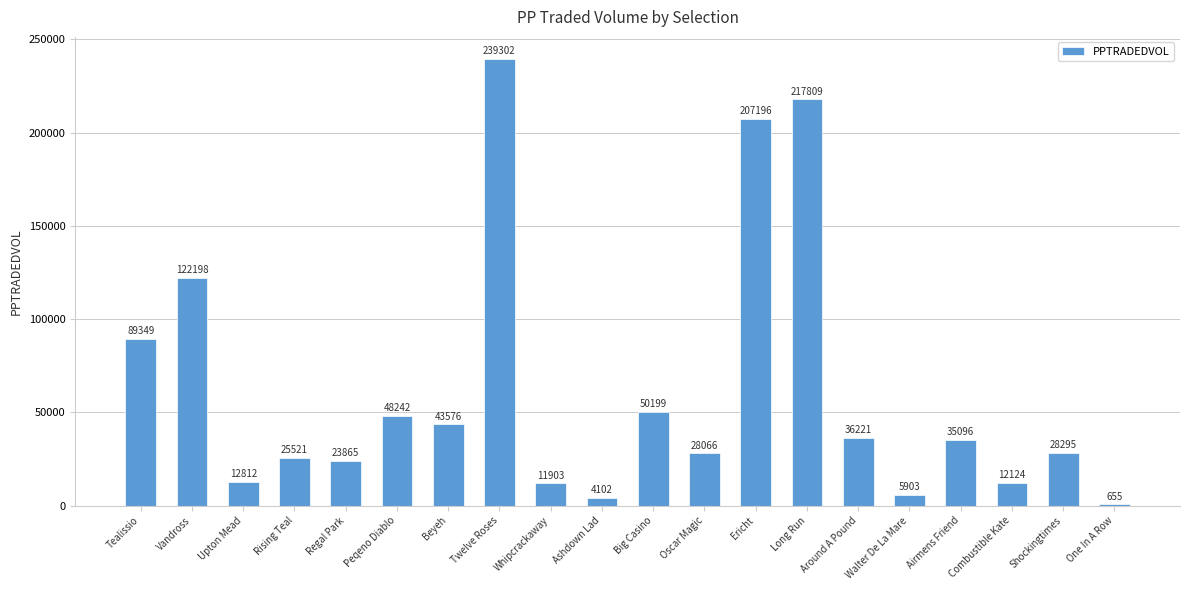

The value at Oscar Magic is 28065.9. True or false?

True